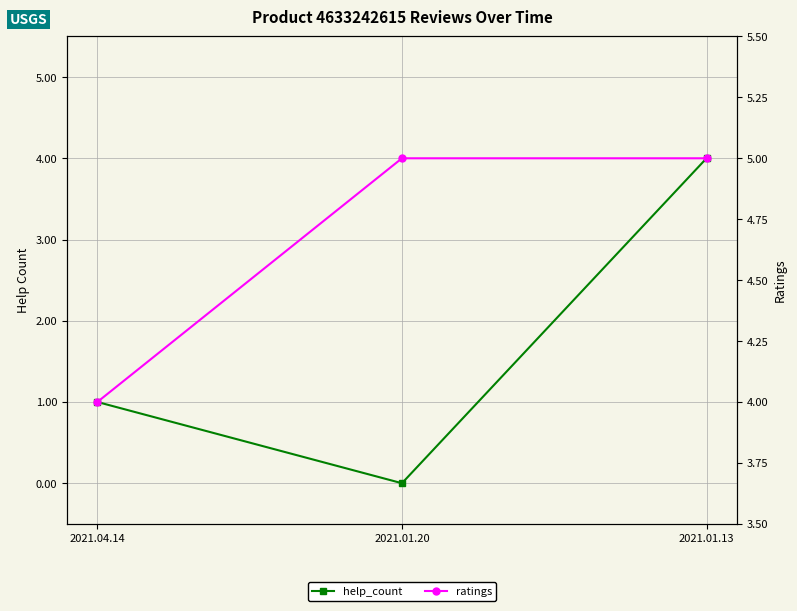

Is the value of help_count at 2021.01.13 greater than the value of ratings at 2021.04.14?

No